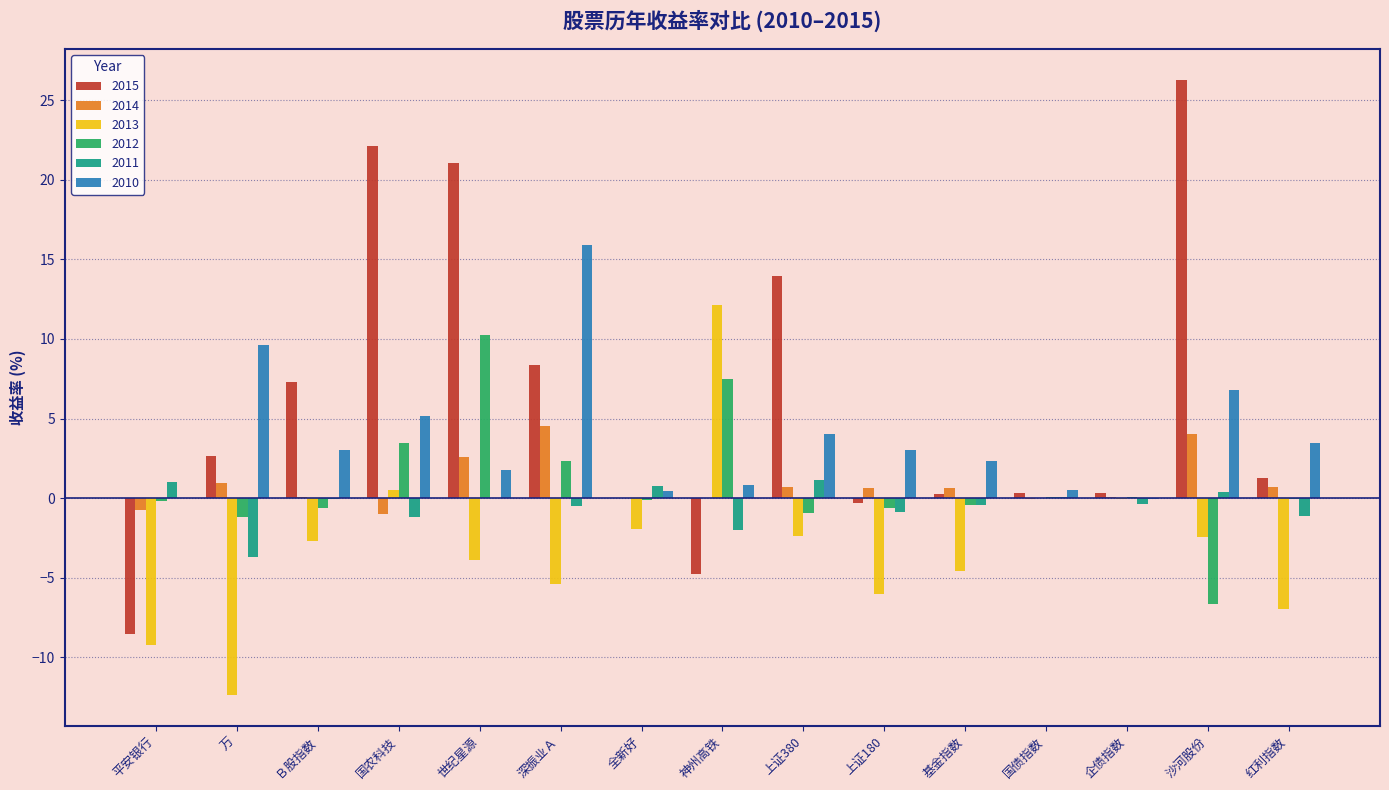

What is the greatest value displayed?

26.3